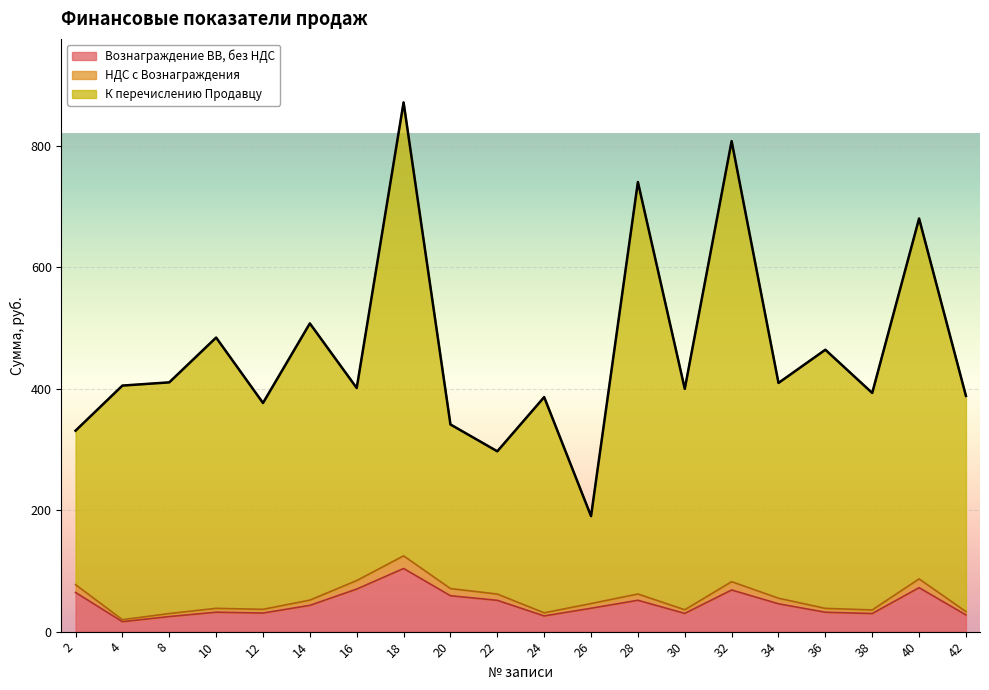

What are all the series names shown in the legend?

Вознаграждение ВВ, без НДС, НДС с Вознаграждения, К перечислению Продавцу